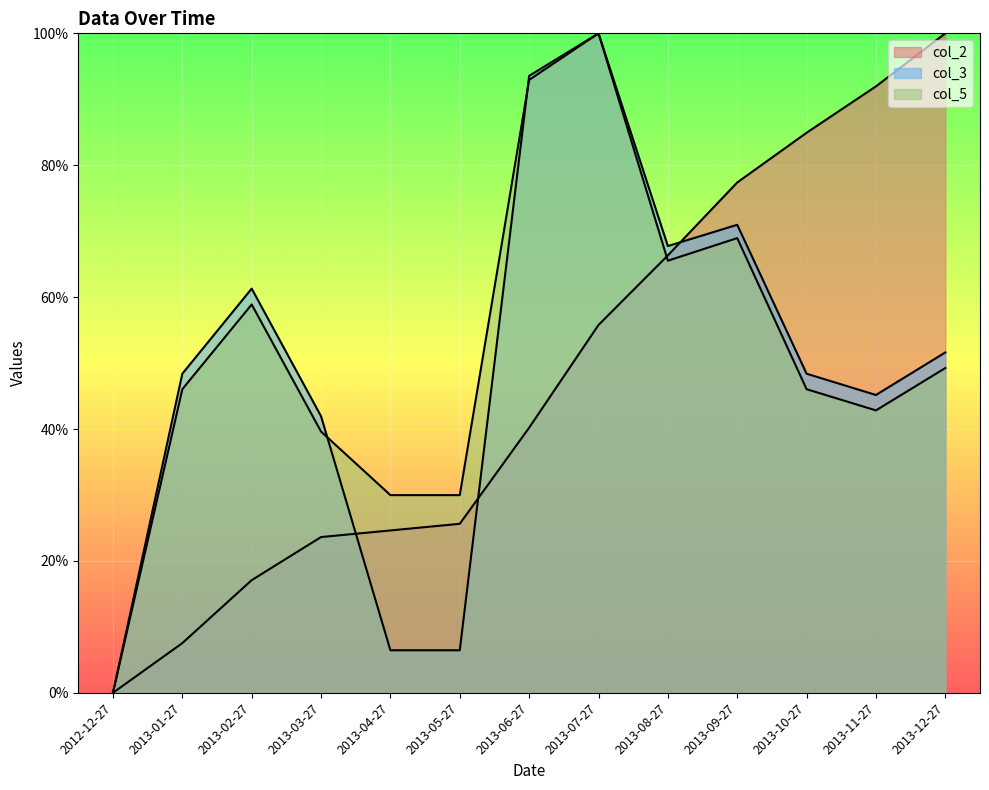

Where is col_5 nearest to the value 50?

2013-12-27